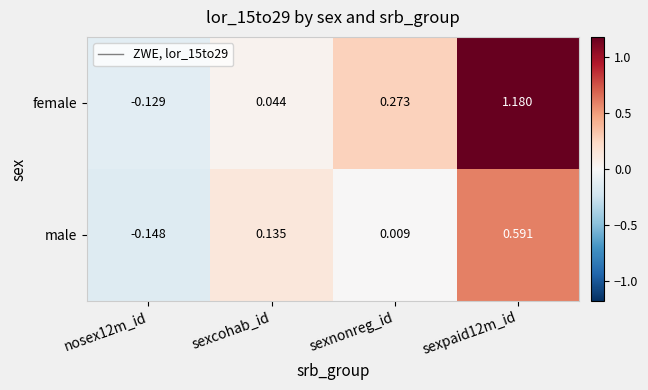

Count the number of data series in this chart.

2